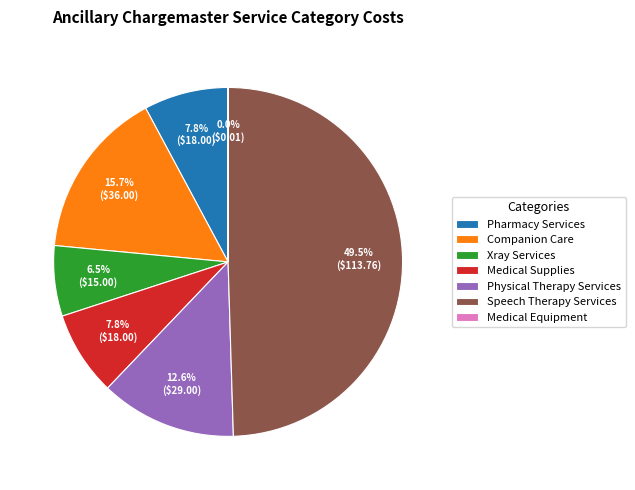

Which slice is the largest?

Speech Therapy Services